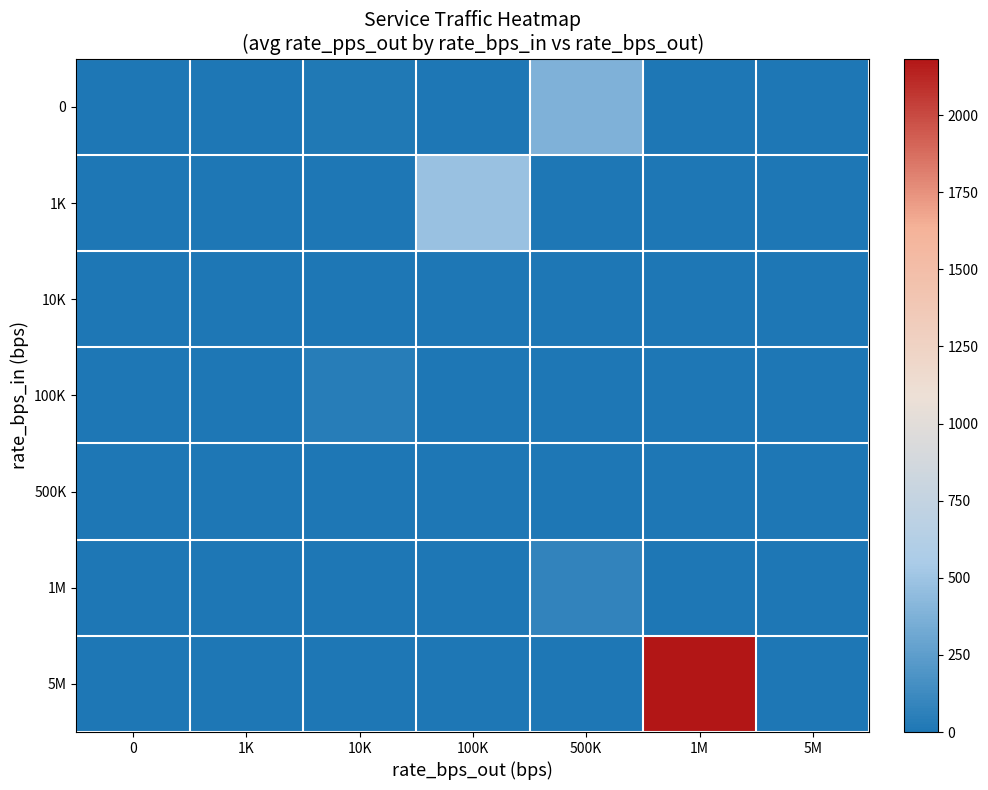

Between 500K and 1M, which is larger?

500K